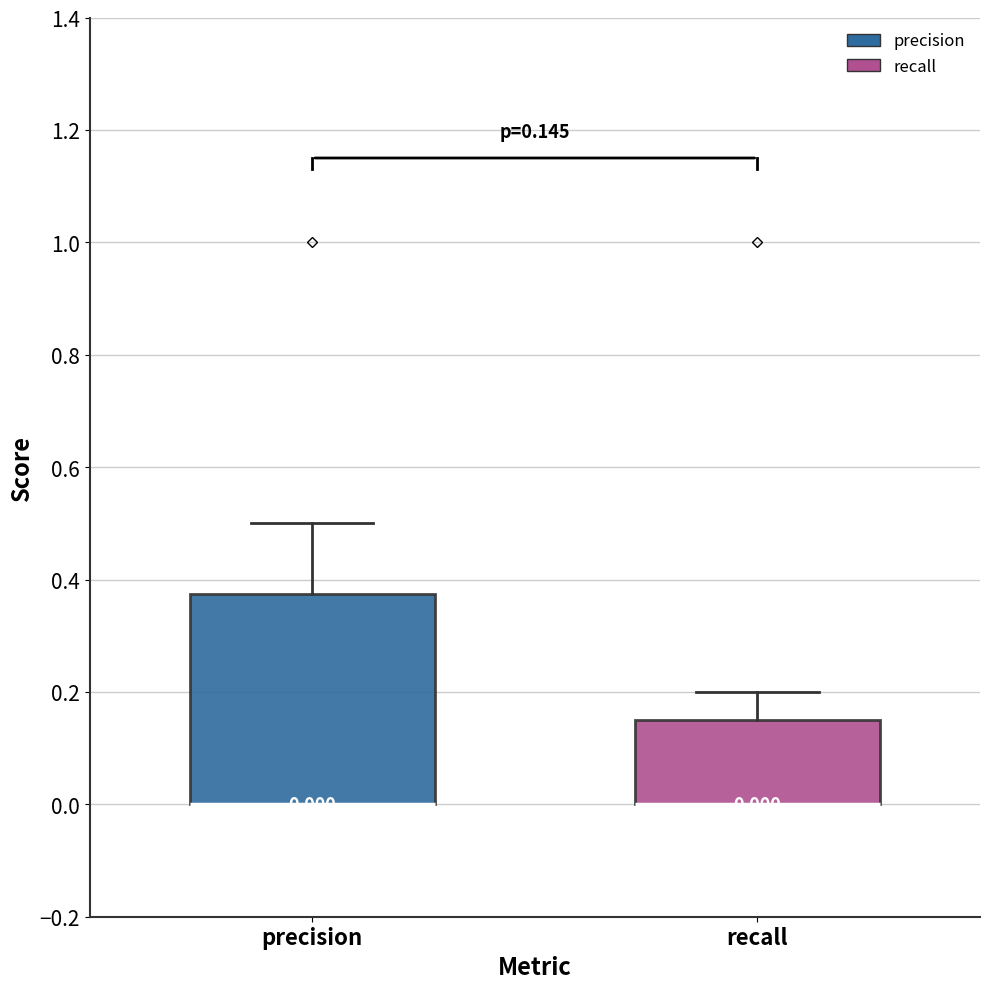

Comparing the boxes themselves (not the whiskers), which one is the tallest?

precision